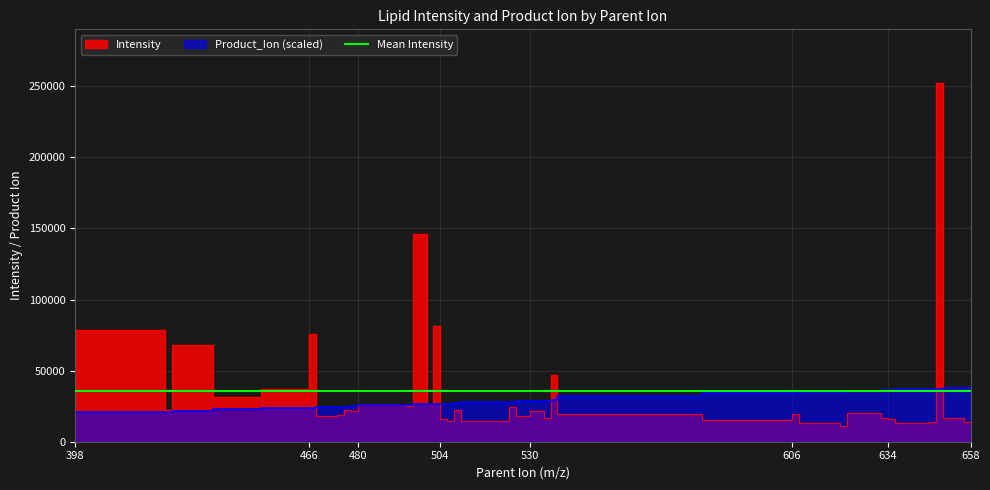

Reading left to right, what are all the values shown in this chart?

Intensity: 25401.1	78887.8	22180.3	67807.5	31695.8	36909.3	75990.9	18037.2	19093.0	22541.6	21700.0	25921.3	24975.9	146285.7	26628.9	81070.6	15674.1	14324.9	22589.5	14361.0	24449.3	18193.4	21271.1	16727.1	47079.2	19498.2	15239.2	19343.3	13298.1	10825.2	20435.5	16471.4	16235.7	13258.8	14073.3	252159.3	16624.9	14111.8
Product_Ion: 18802.2	20704.4	20850.7	21728.6	22752.9	23777.1	23923.4	24362.4	24508.7	24655.0	24801.4	25825.6	25971.9	26264.6	26410.9	26557.2	26703.5	26849.8	26996.2	28020.4	28166.7	28459.4	28752.0	28898.3	29044.7	32117.4	34019.6	34165.9	35043.8	35190.1	35921.7	36068.0	36214.4	36946.0	37092.3	37238.6	37677.6	37823.9